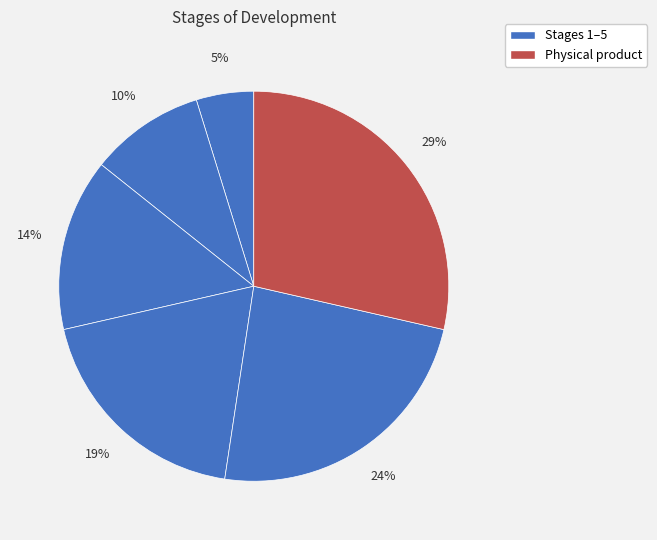

How many segments does this pie chart have?

6